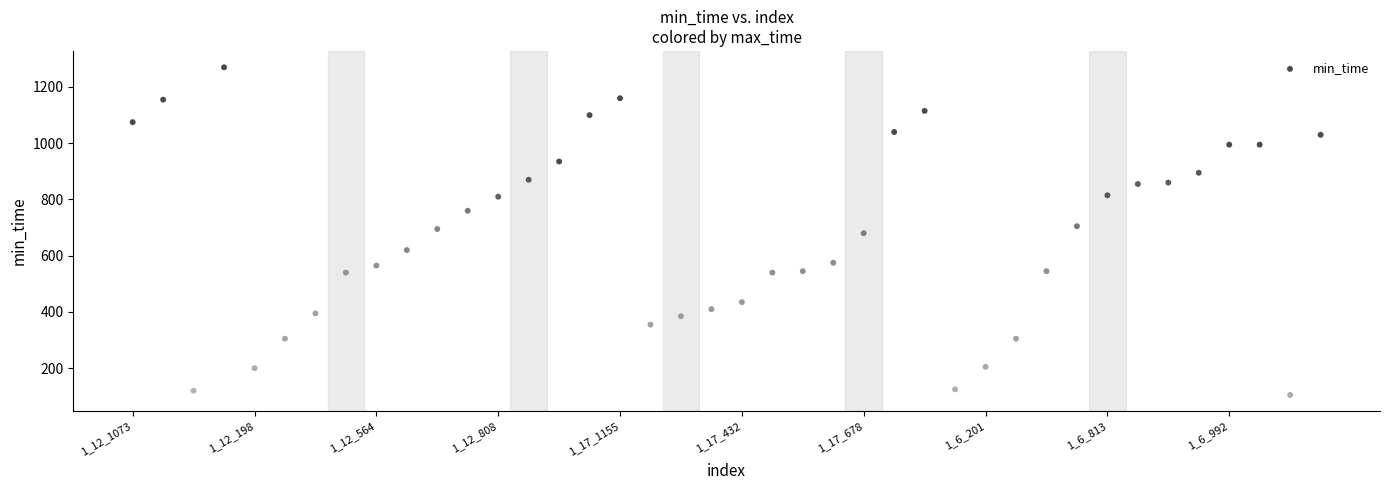

What is the range of Y values (max minus min)?

1165